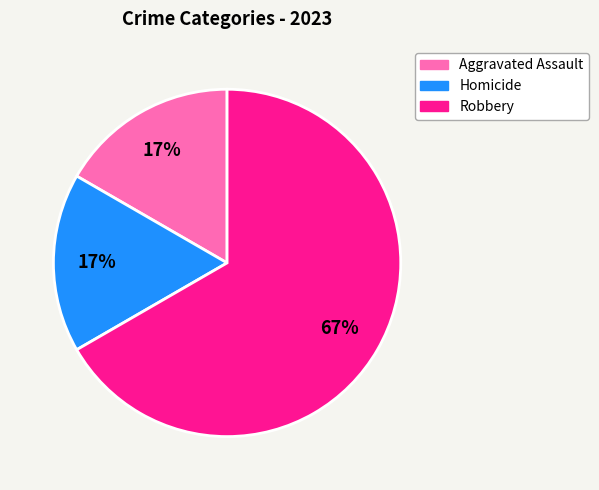

Is there any slice that represents more than half of the pie?

Yes